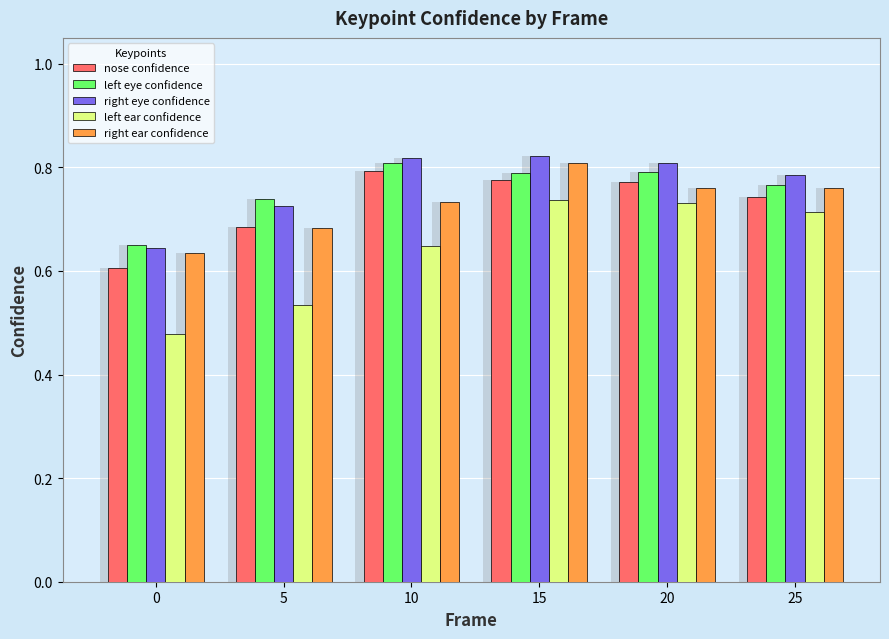

How many bars are there in each group?

5